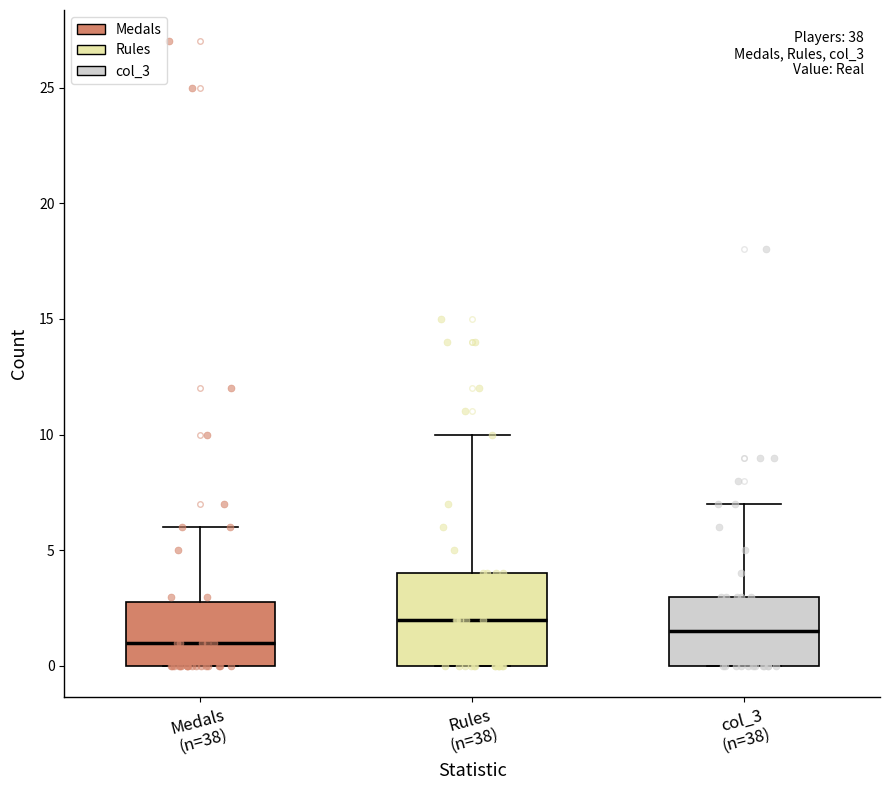

Reading left to right, read every box against the y-axis: the position of its median line, the range the box covers, and the ends of its whiskers. The values are not printed on the chart, so give them approximately, as read against the axis.

Medals (n=38): median 1.0, box 0.0 to 3.0, whiskers 0.0 to 6.0
Rules (n=38): median 2.0, box 0.0 to 4.0, whiskers 0.0 to 10.0
col_3 (n=38): median 1.5, box 0.0 to 3.0, whiskers 0.0 to 7.0